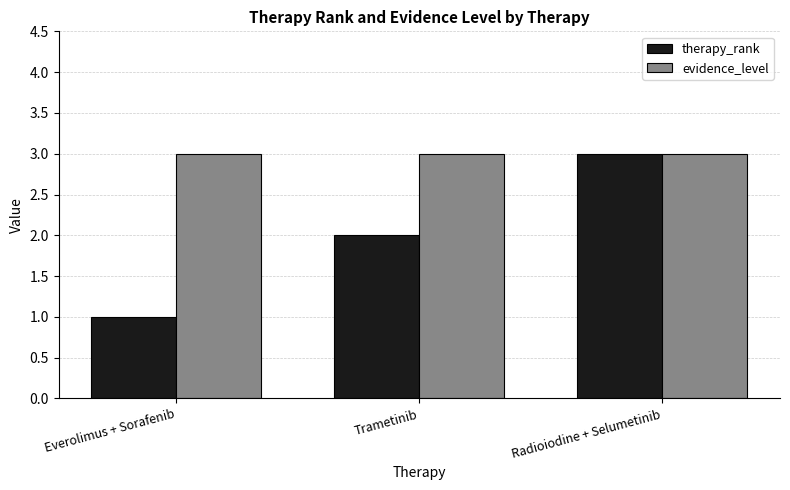

Which series has the largest total across all categories?

evidence_level